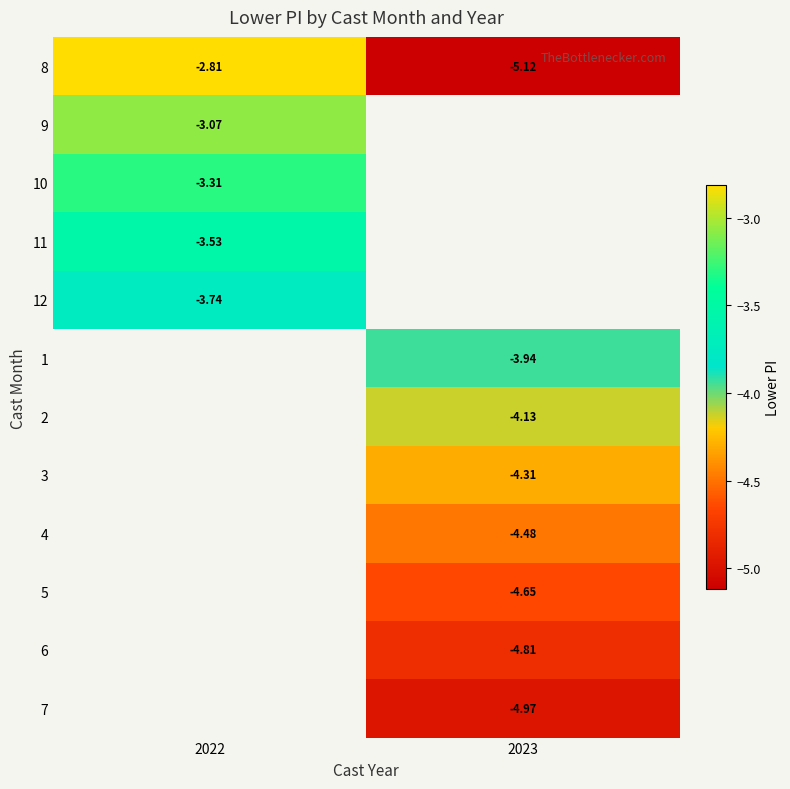

Which has a higher value, 2022 or 2023?

2022